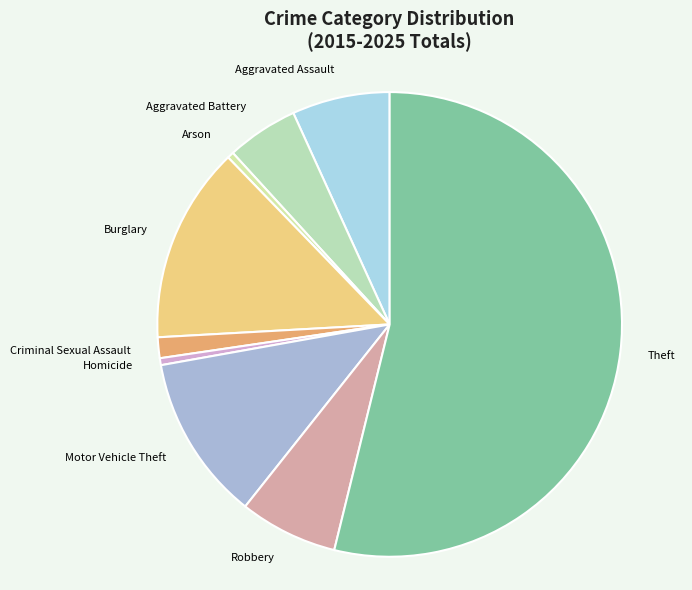

How many segments does this pie chart have?

9